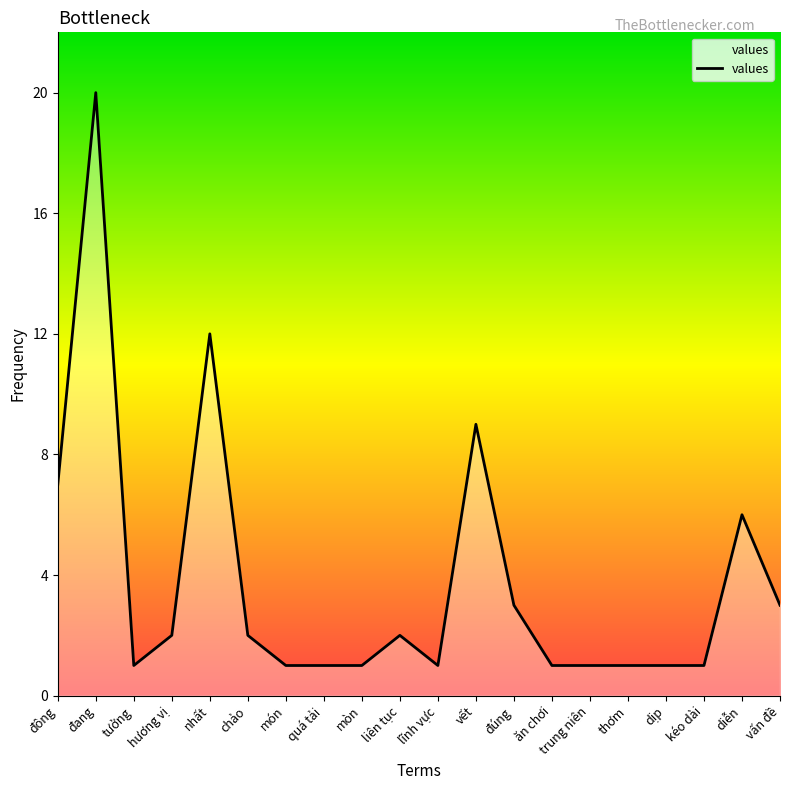

Approximately how many times larger is the value at kéo dài compared to dịp?

1.0